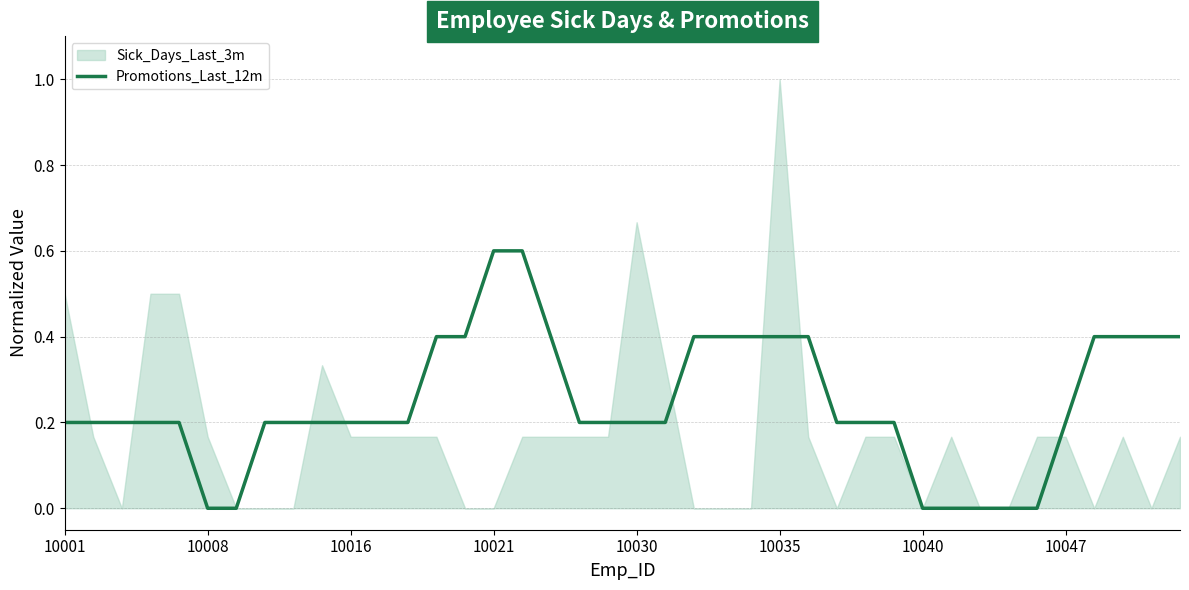

True or false: the data has more than 1 interior local peaks.

False